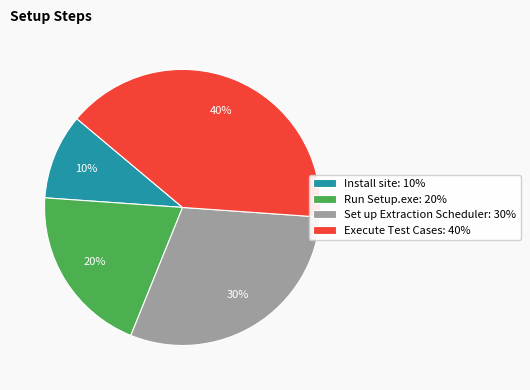

How many segments does this pie chart have?

4